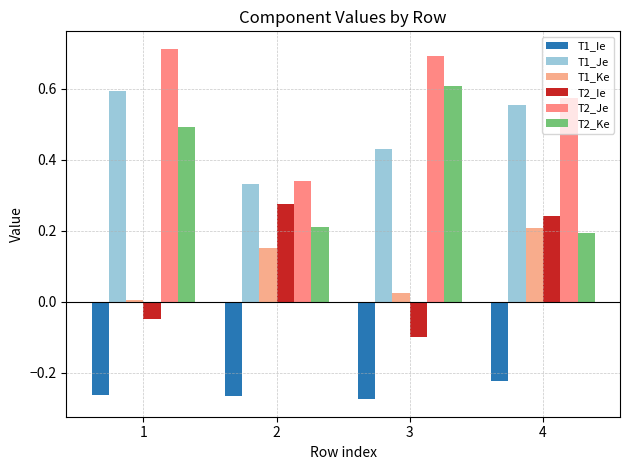

What are all the series names shown in the legend?

T1_Ie, T1_Je, T1_Ke, T2_Ie, T2_Je, T2_Ke